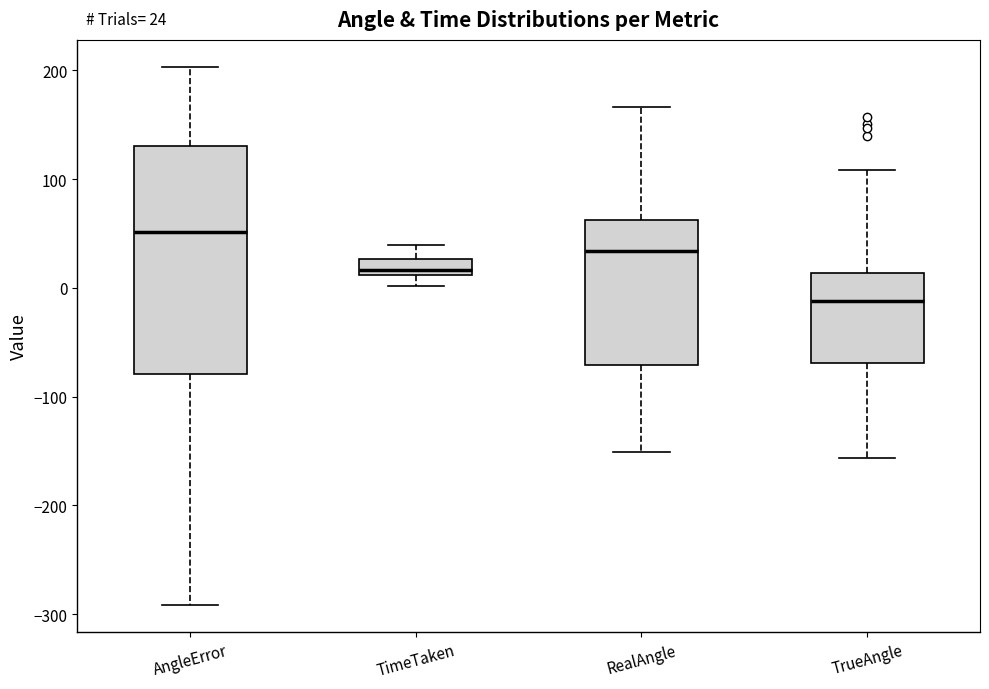

Comparing the boxes themselves (not the whiskers), which one is the tallest?

AngleError